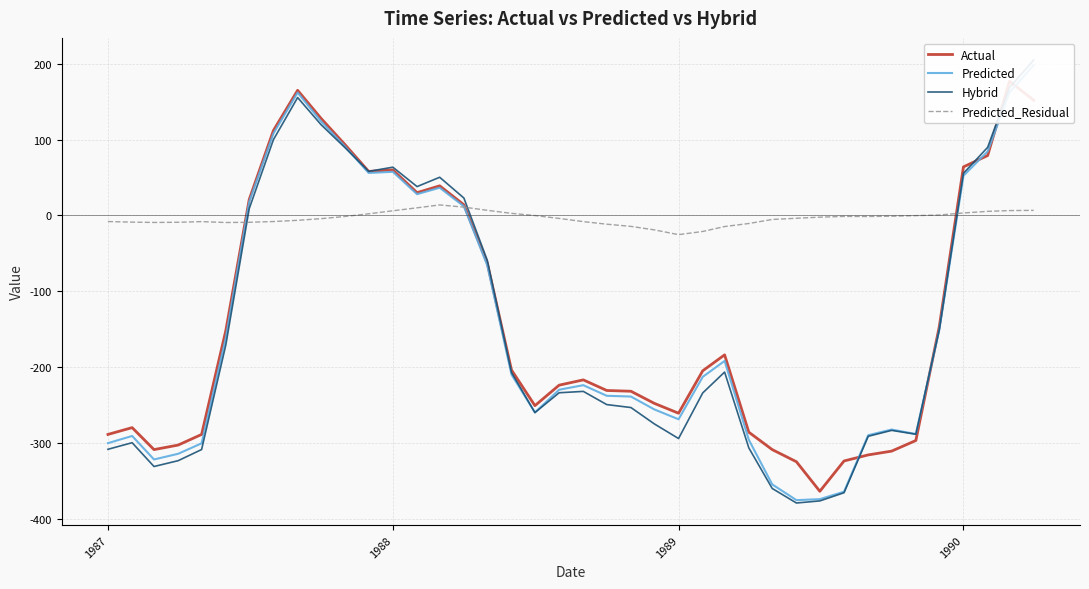

Which series has the largest range (max minus min)?

Hybrid